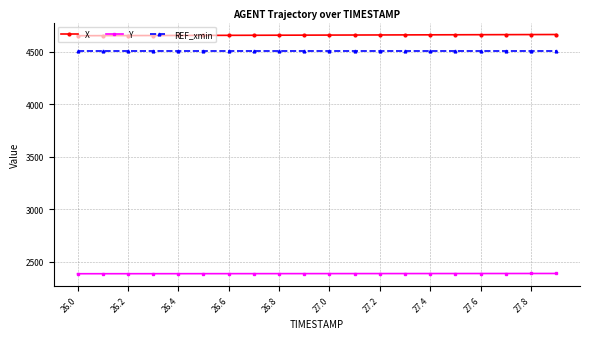

Which series has the largest total across all categories?

X